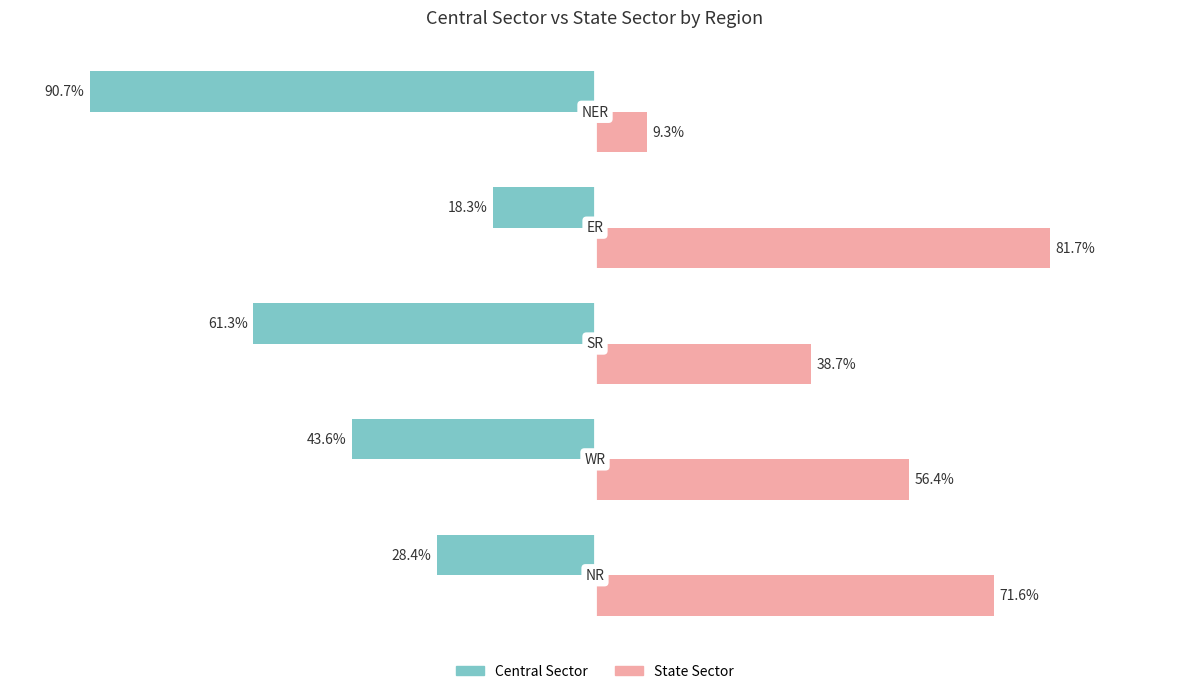

Which series has the largest total across all categories?

State Sector